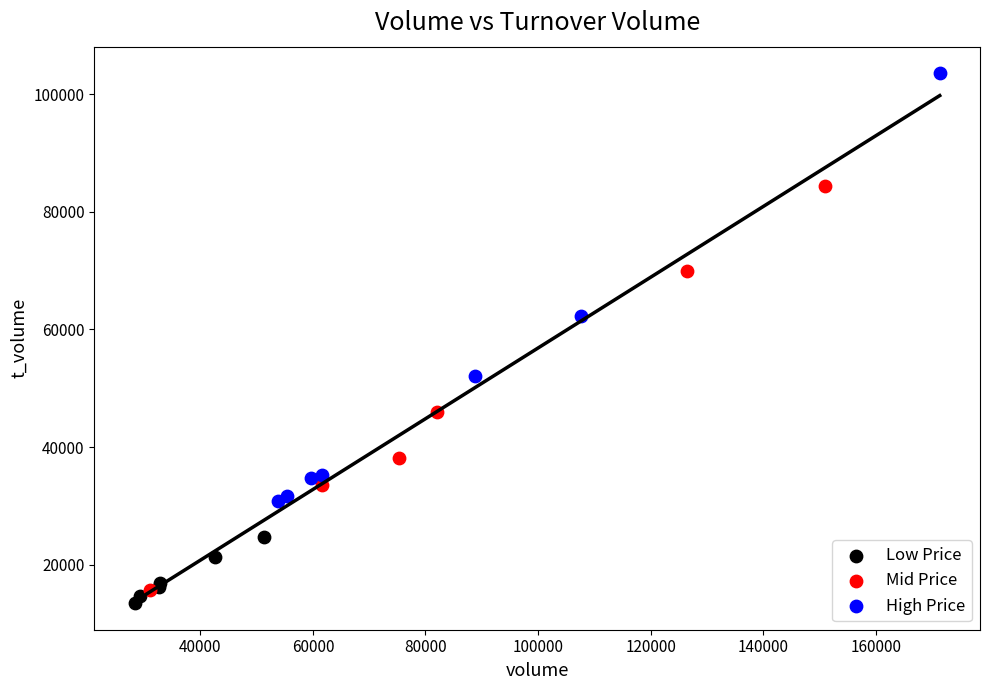

Which series reaches the maximum Y coordinate?

High Price